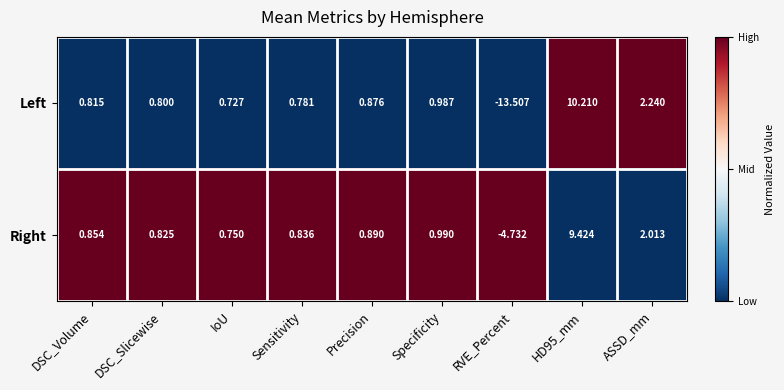

List the series in order of their peak value, highest first.

Left, Right